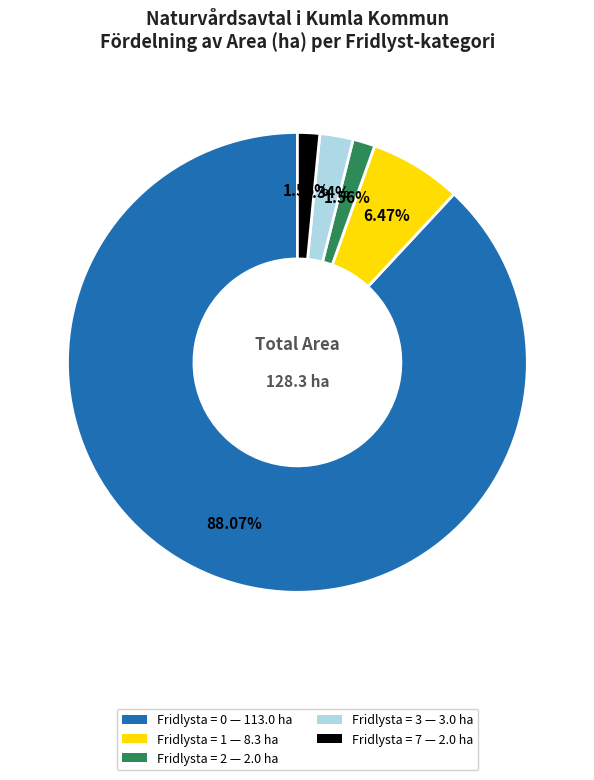

Which has a higher value, Fridlysta = 2 — 2.0 ha or Fridlysta = 3 — 3.0 ha?

Fridlysta = 3 — 3.0 ha